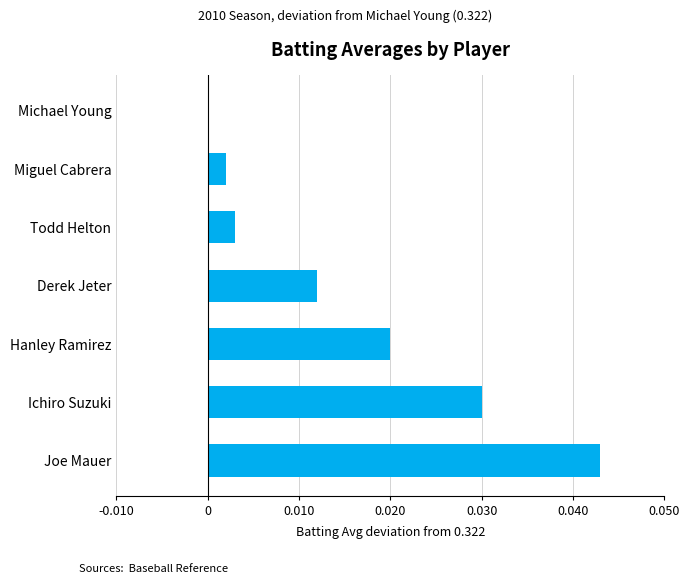

The value at Joe Mauer is 0.1. True or false?

False